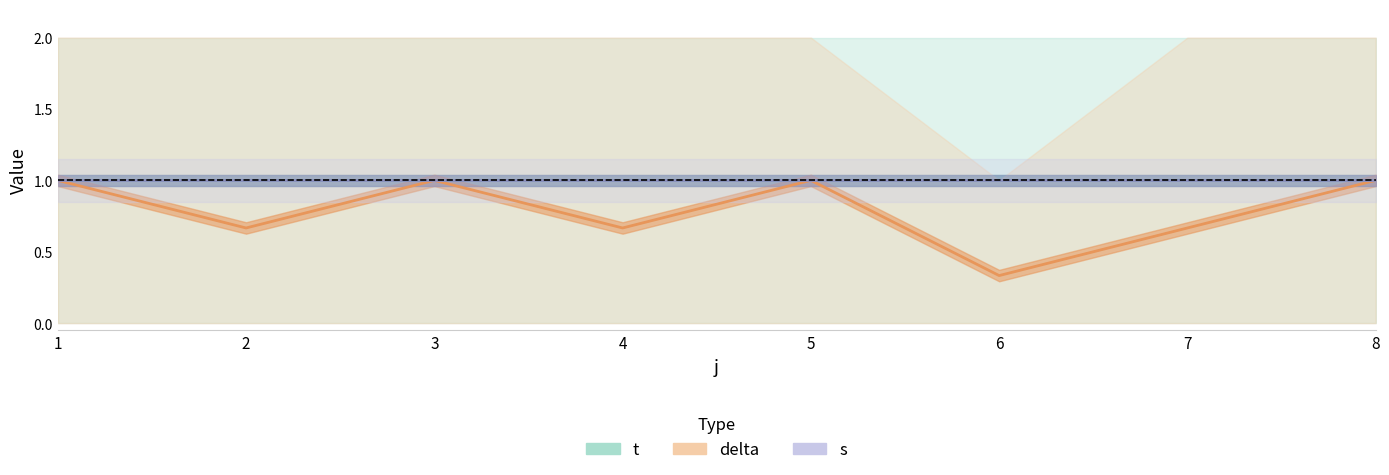

The s series shows 1.0 at 2. True or false?

True